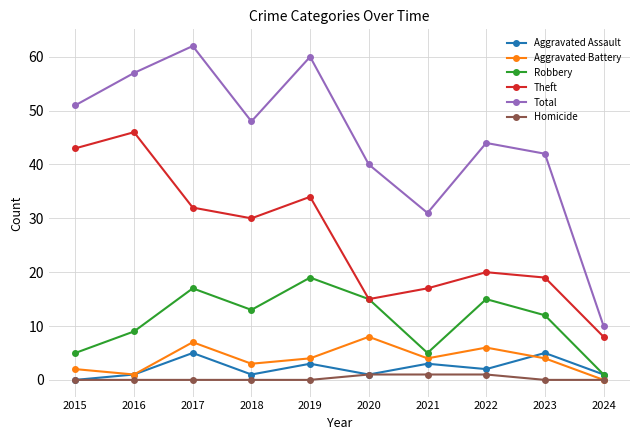

What are all the series names shown in the legend?

Aggravated Assault, Aggravated Battery, Robbery, Theft, Total, Homicide